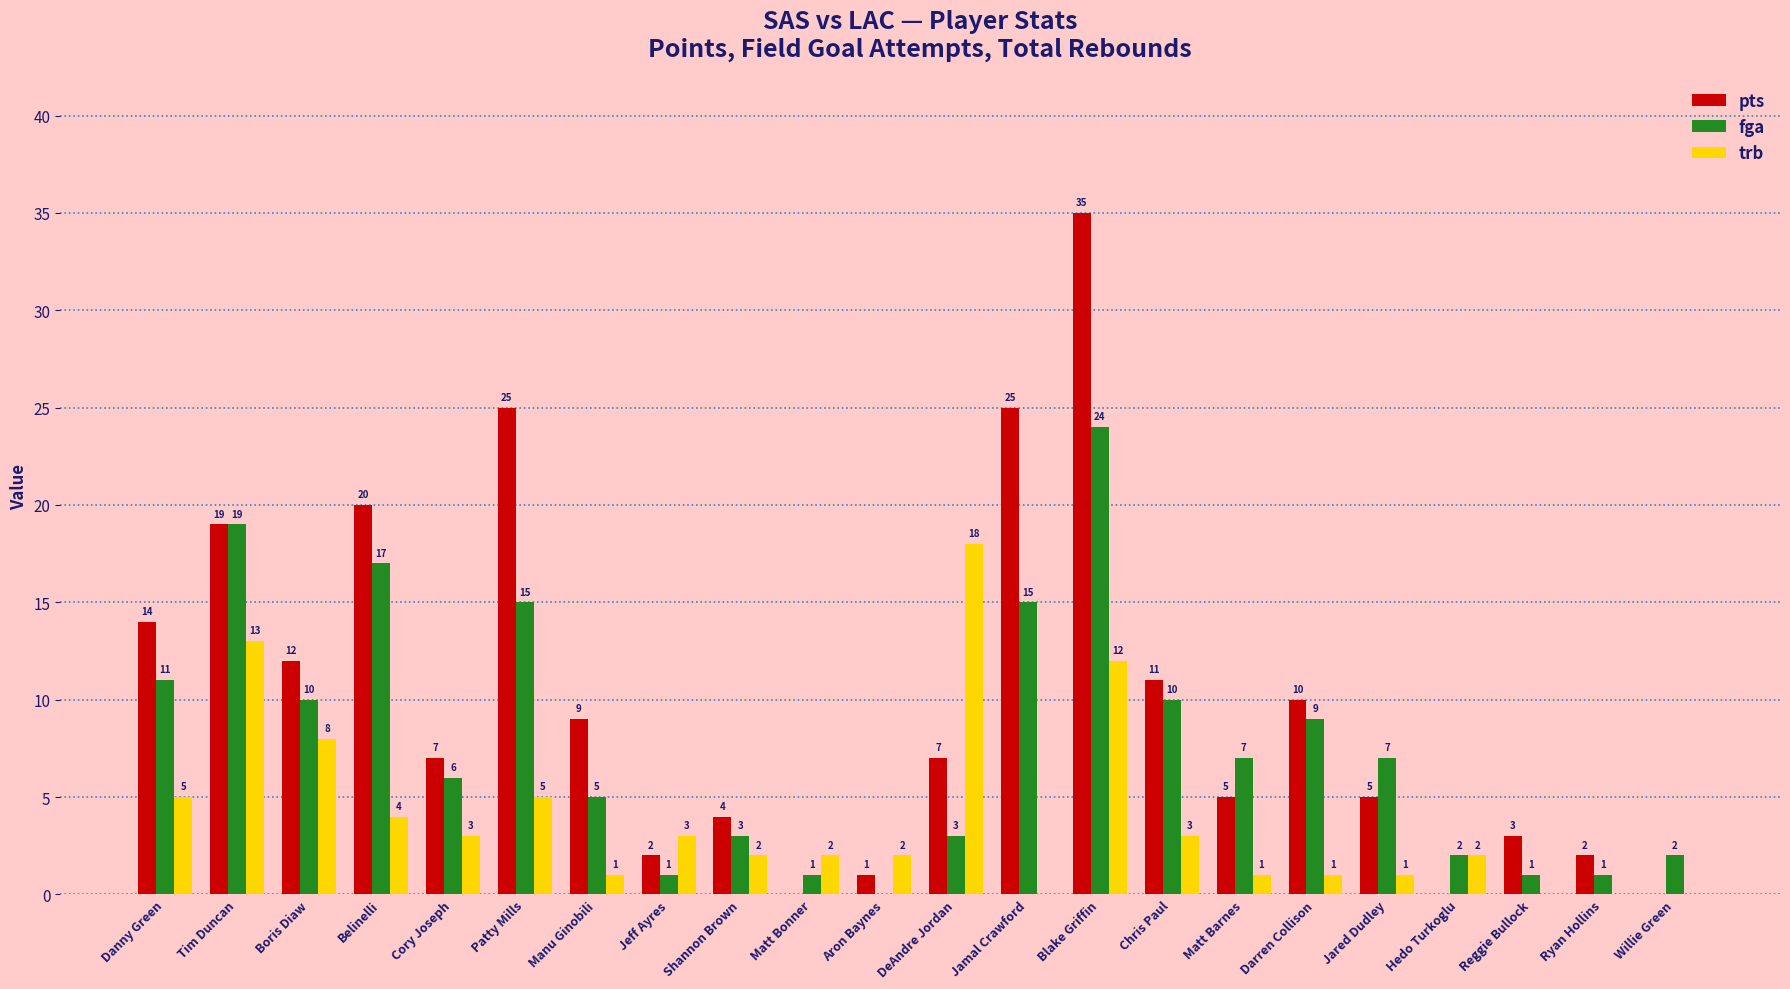

Which series has the largest total across all categories?

pts